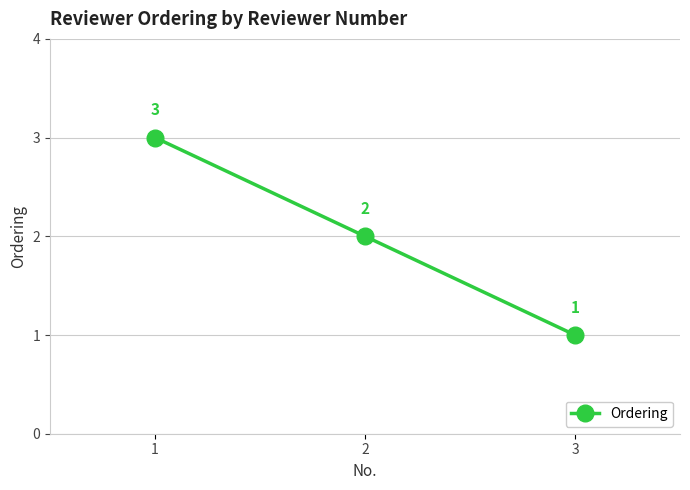

Is this an area chart (filled region under the line)?

No